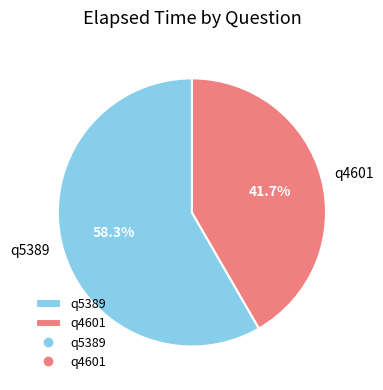

Is it true that q5389 is 58% of the pie?

True